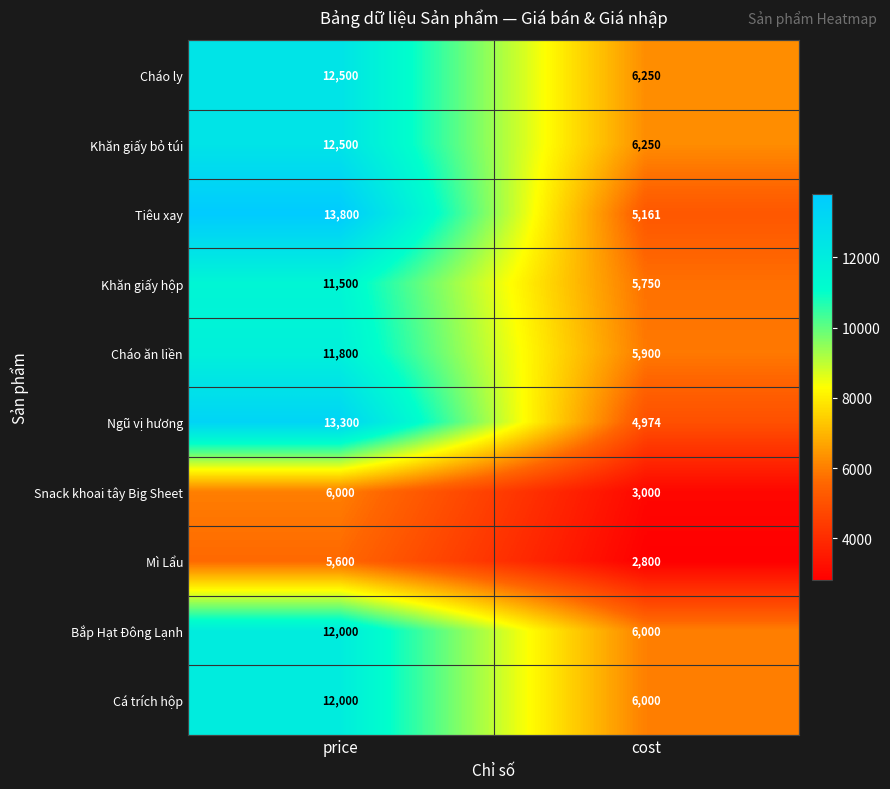

What is the total value across all series at price?

111000